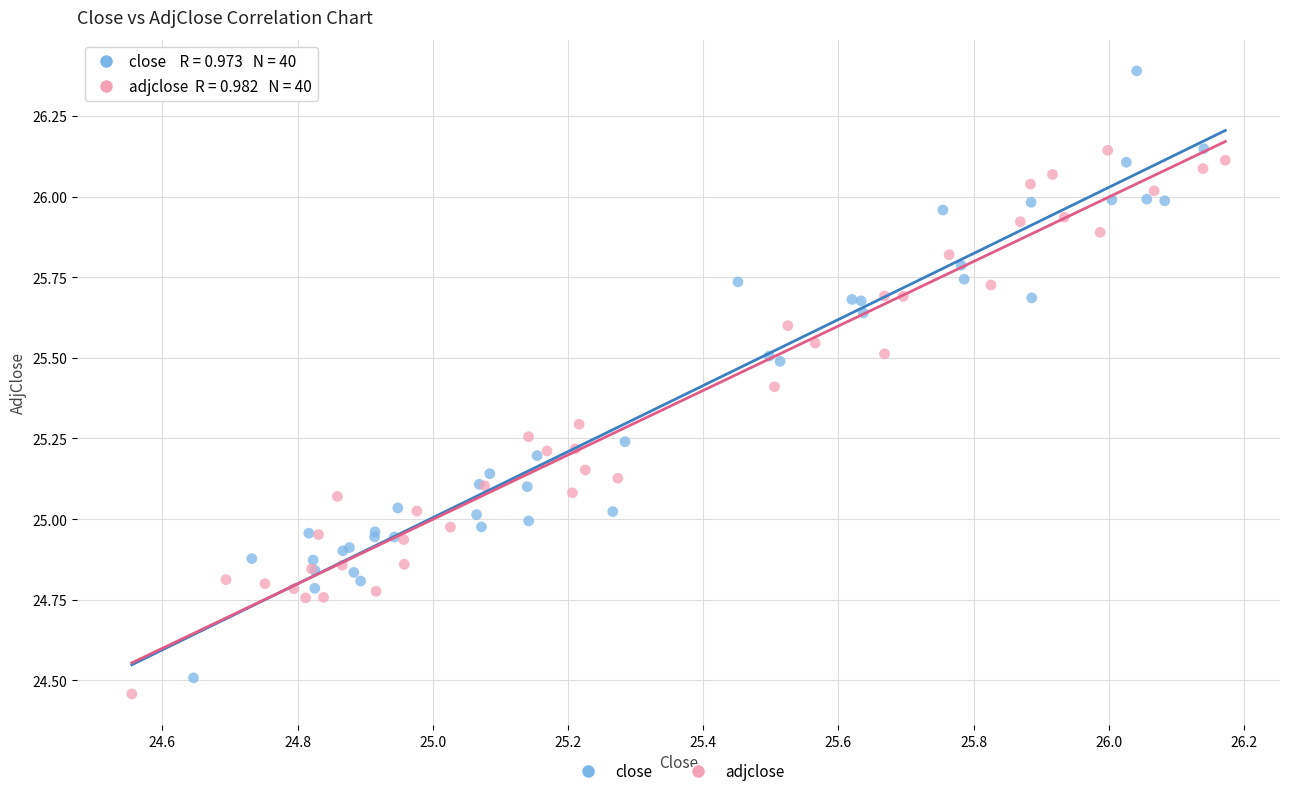

Which series contains the highest Y value?

close